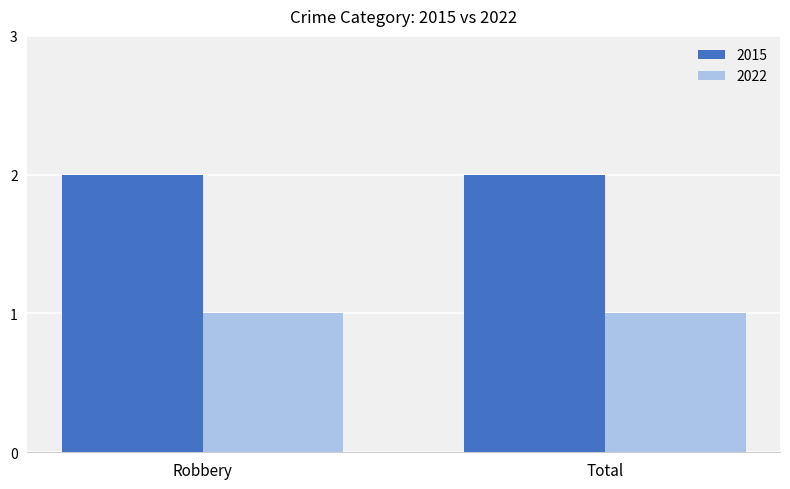

What position from the left is Total?

2